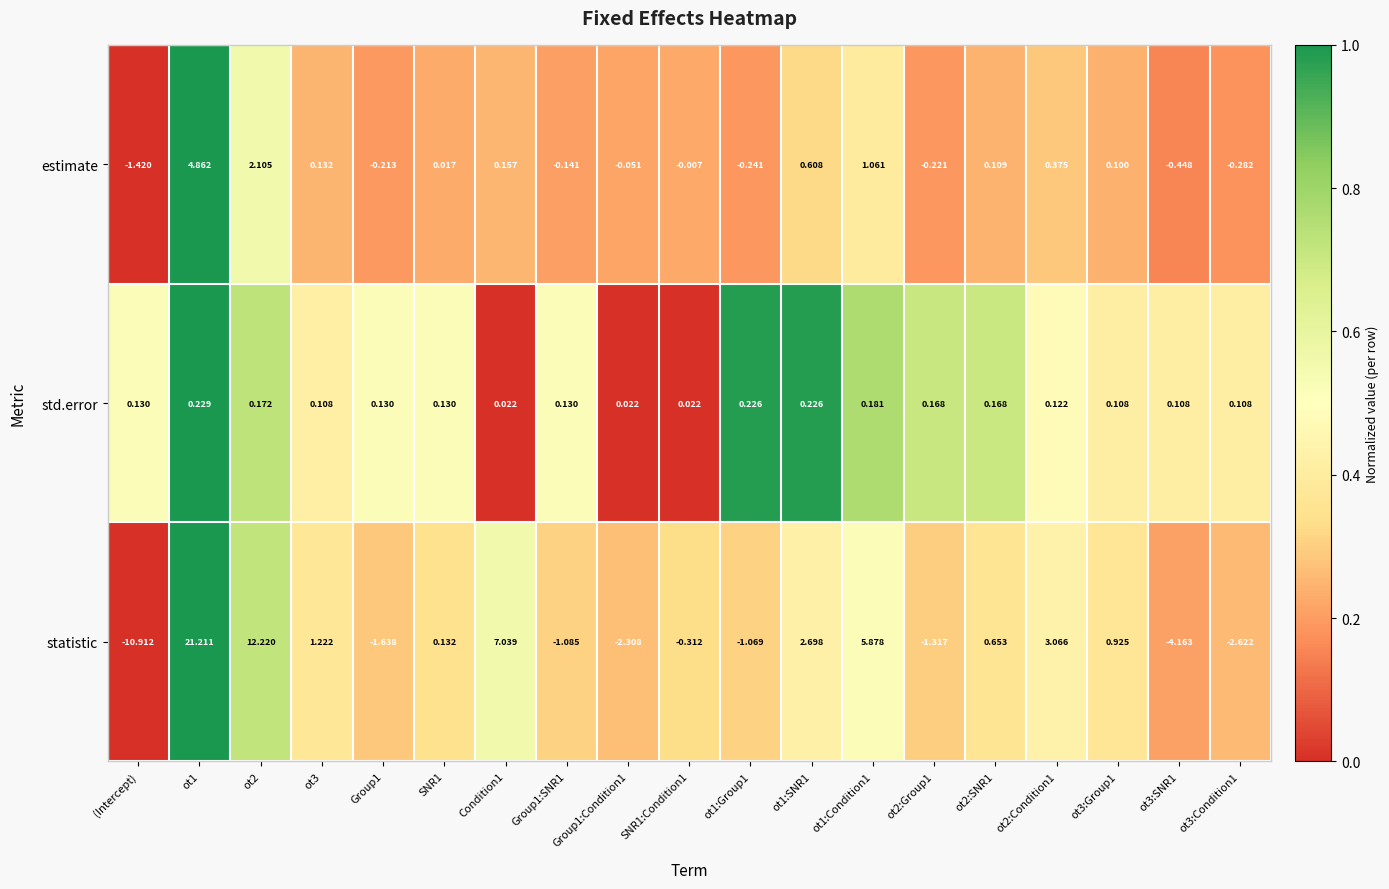

Which series has the widest spread of values?

statistic